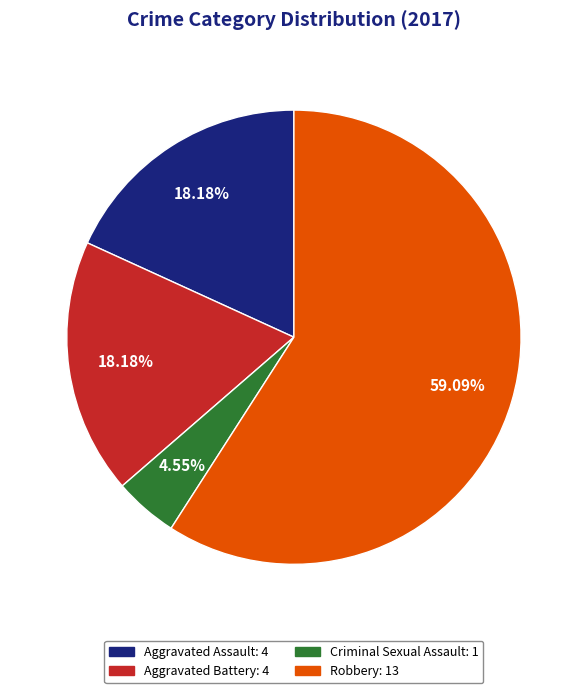

How many slices are in this pie chart?

4